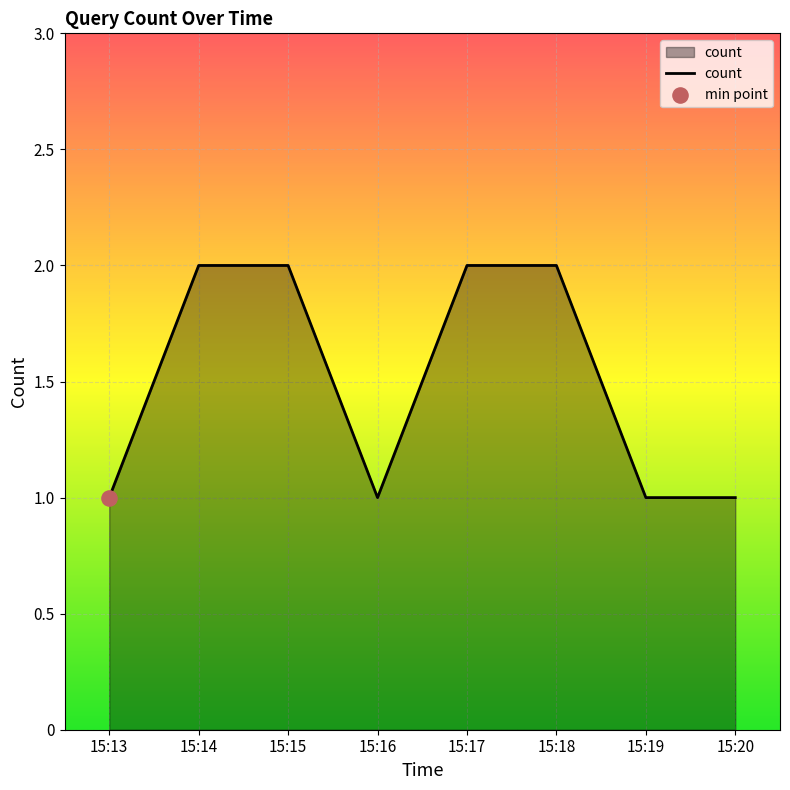

Approximately how many times larger is the value at 15:13 compared to 15:18?

0.5